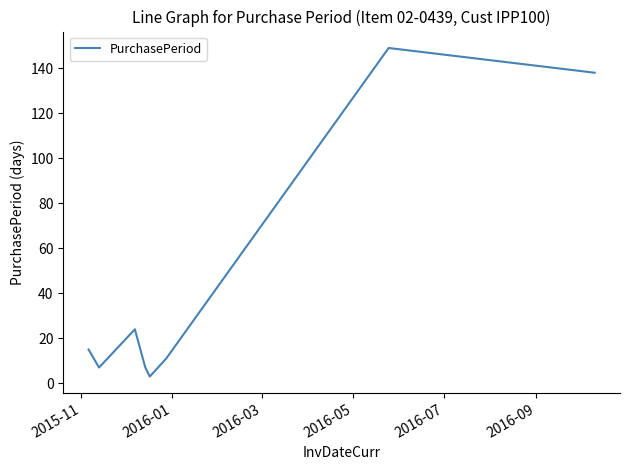

How many interior local peaks (higher than both neighbors) does the data have?

2